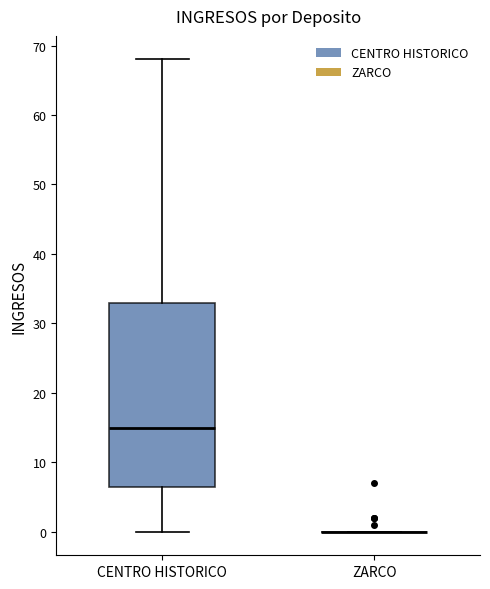

Reading left to right, read every box against the y-axis: the position of its median line, the range the box covers, and the ends of its whiskers. The values are not printed on the chart, so give them approximately, as read against the axis.

CENTRO HISTORICO: median 15, box 7 to 33, whiskers 0 to 68
ZARCO: box collapsed to a line at 0, whiskers 0 to 0